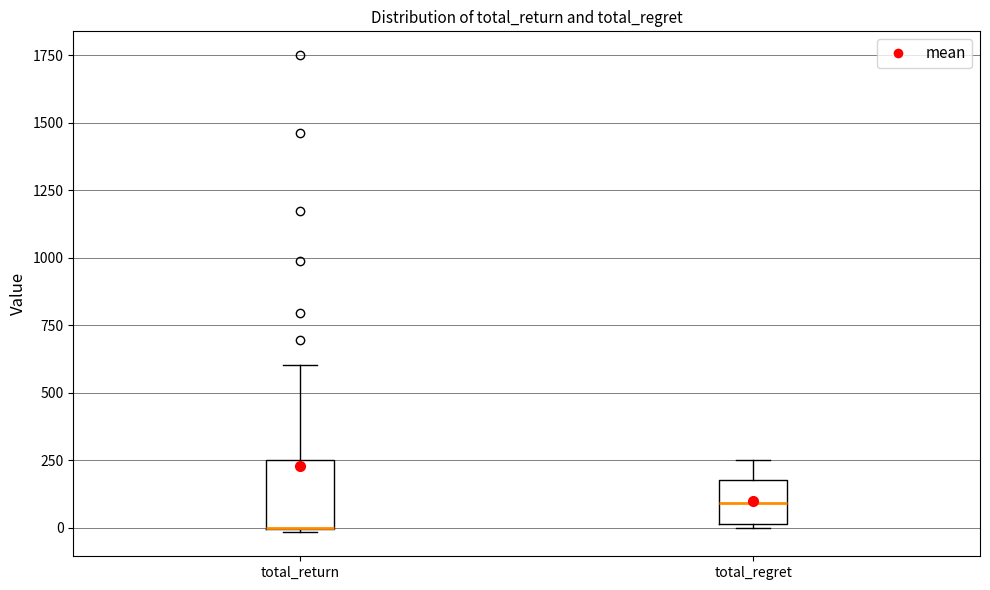

Reading left to right, transcribe this box plot: for each box, give where its median line is, the range the box spans, and where its two whiskers end, as read against the y-axis. The values are not printed on the chart, so give them approximately, as read against the axis.

total_return: median 0 (drawn on the box's lower edge), box 0 to 250, whiskers 0 to 600
total_regret: median 100, box 0 to 200, whiskers 0 to 250